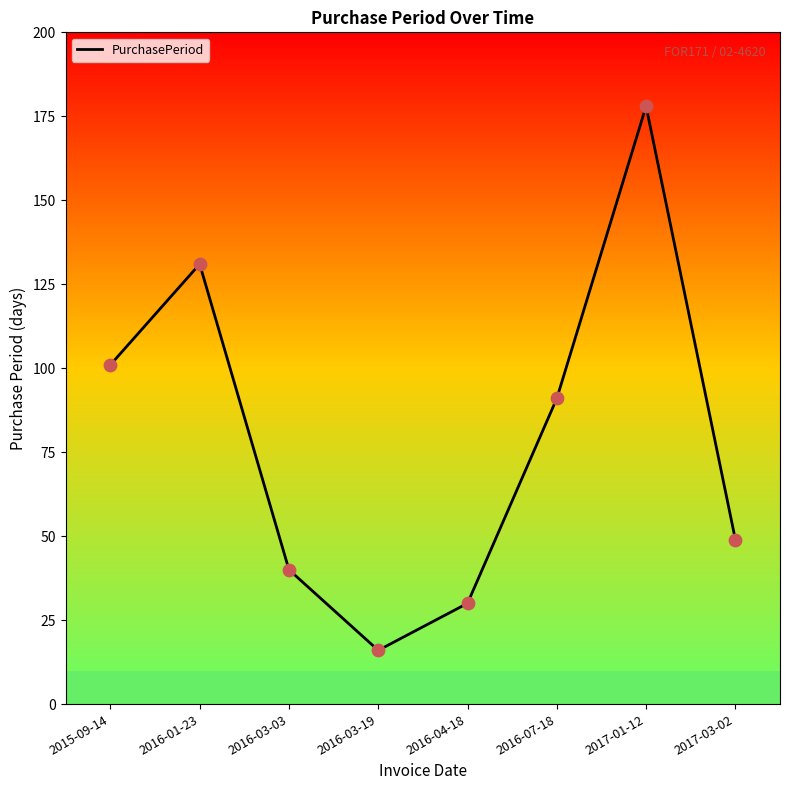

What is the change in value from 2016-04-18 to 2017-03-02?

+19